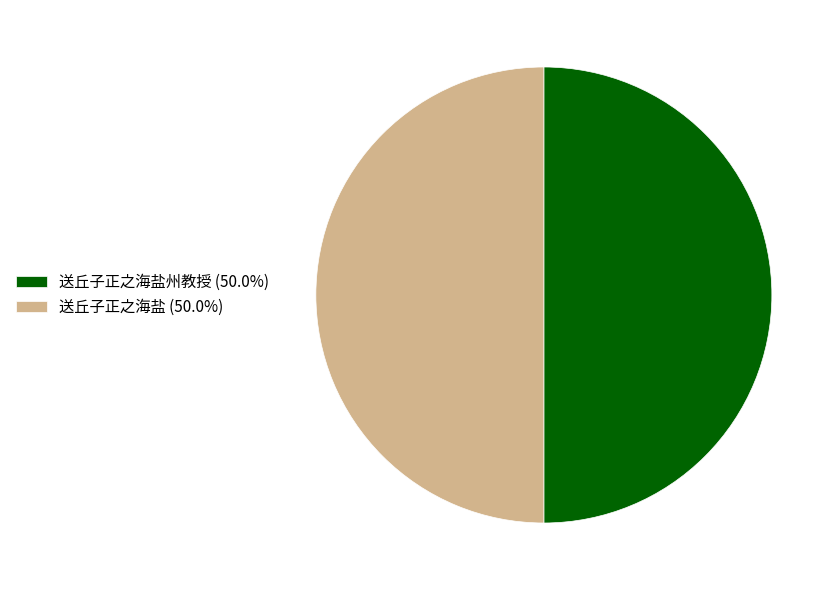

Approximately how many times larger is the value at 送丘子正之海盐州教授 (50.0%) compared to 送丘子正之海盐 (50.0%)?

1.0